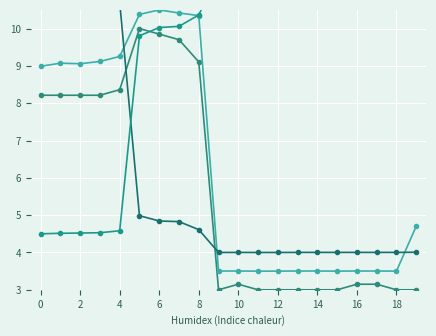

What are all the series names shown in the legend?

Speed (km/h), Heading, Longitude, Latitude